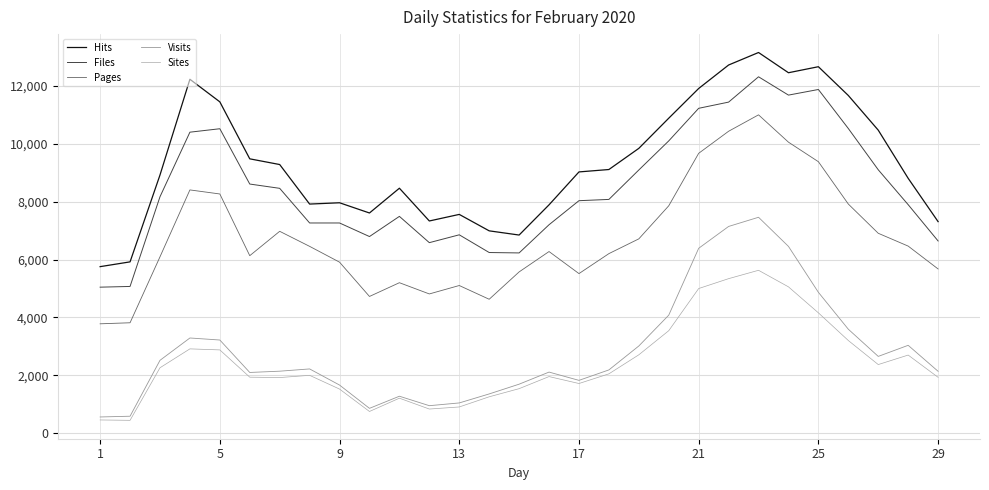

Reading left to right, list all the values displayed in this chart.

Hits: 5755	5920	8920	12229	11449	9480	9283	7917	7962	7609	8465	7333	7560	6992	6847	7891	9028	9111	9842	10884	11911	12722	13154	12455	12663	11669	10471	8807	7310
Files: 5046	5071	8169	10401	10520	8609	8461	7264	7264	6795	7492	6584	6855	6243	6229	7203	8034	8078	9095	10100	11226	11440	12315	11682	11876	10528	9102	7896	6642
Pages: 3780	3816	6094	8406	8266	6134	6976	6456	5910	4725	5200	4812	5103	4628	5573	6277	5515	6205	6715	7858	9671	10433	11000	10056	9381	7918	6908	6465	5675
Visits: 561	587	2518	3290	3220	2099	2143	2221	1664	859	1278	951	1046	1357	1694	2112	1826	2187	3014	4079	6389	7144	7461	6455	4868	3593	2654	3037	2139
Sites: 458	445	2261	2914	2878	1936	1923	2000	1525	751	1210	835	907	1258	1539	1957	1717	2051	2709	3542	4999	5340	5629	5057	4159	3203	2372	2700	1931